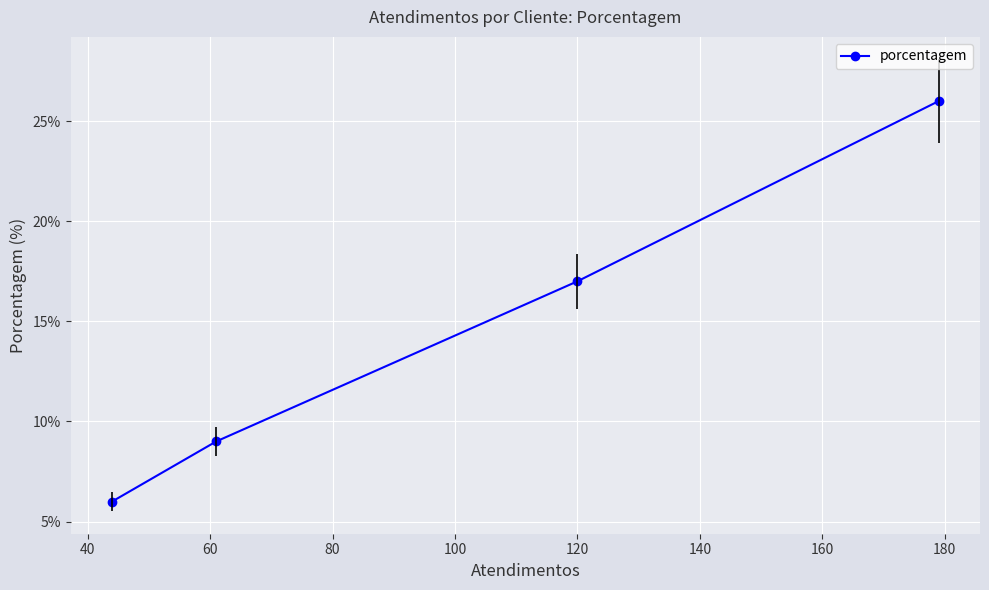

What is the difference between the maximum and minimum values?

20